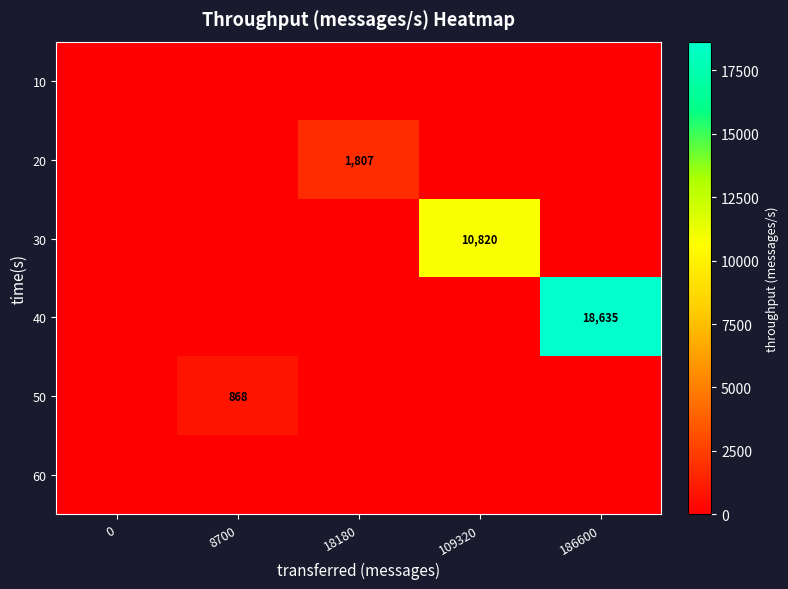

What is the spread (max minus min) of values at 8700?

868